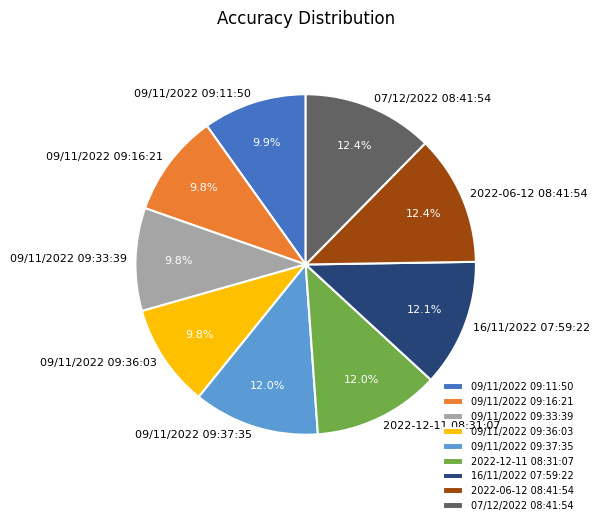

Is 09/11/2022 09:11:50 the majority of the pie?

No